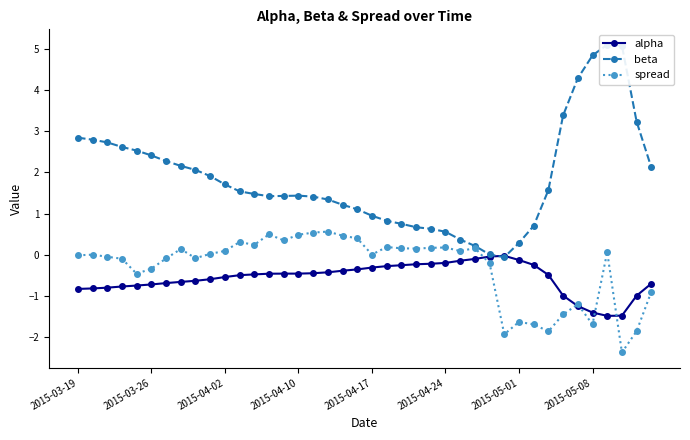

True or false: spread has a value of -1.7 at 2015-05-08.

True